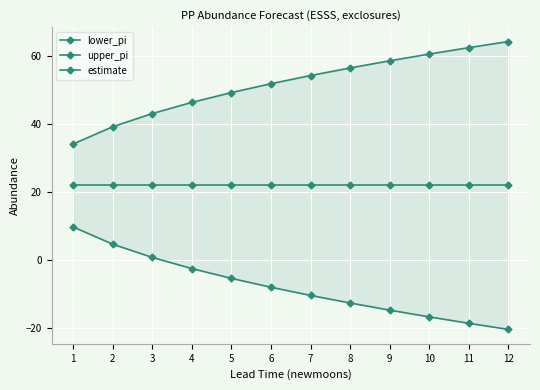

At how many categories does at least one series exceed 57?

4